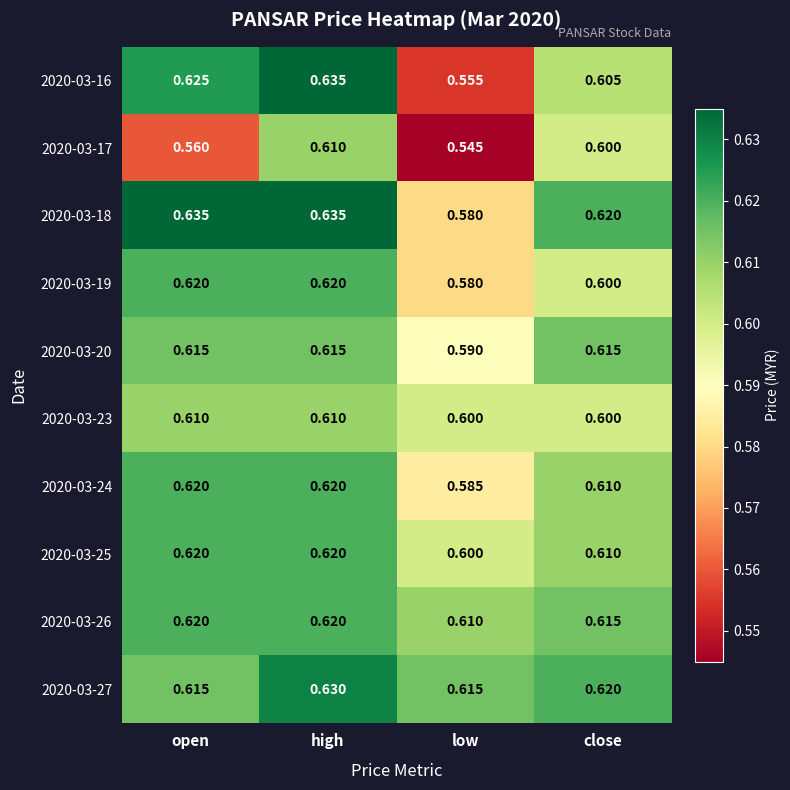

Which series has the largest total across all categories?

2020-03-27